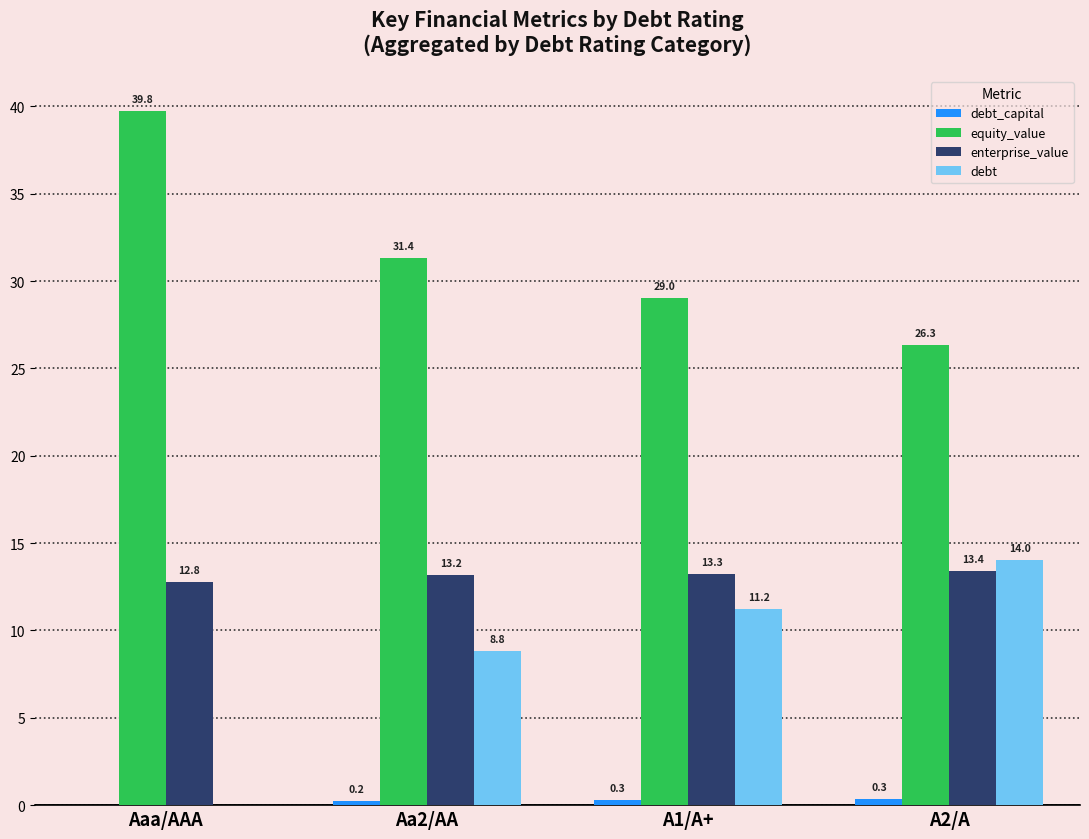

What is the highest value of the debt series?

14.0